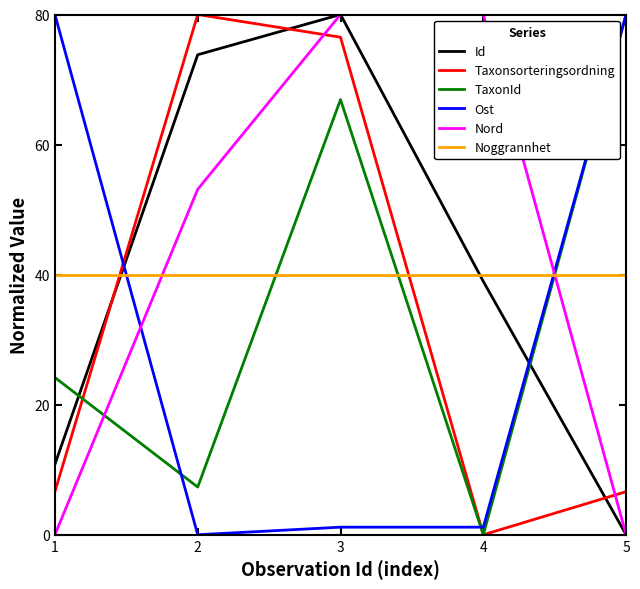

Reading left to right, transcribe all the data shown in this chart.

Id: 1=10.8	2=73.8	3=80.0	4=39.0	5=0.0
Taxonsorteringsordning: 1=6.6	2=80.0	3=76.5	4=0.0	5=6.6
TaxonId: 1=24.2	2=7.3	3=66.9	4=0.0	5=80.0
Ost: 1=80.0	2=0.0	3=1.2	4=1.2	5=80.0
Nord: 1=0.0	2=53.1	3=80.0	4=80.0	5=0.0
Noggrannhet: 1=40.0	2=40.0	3=40.0	4=40.0	5=40.0